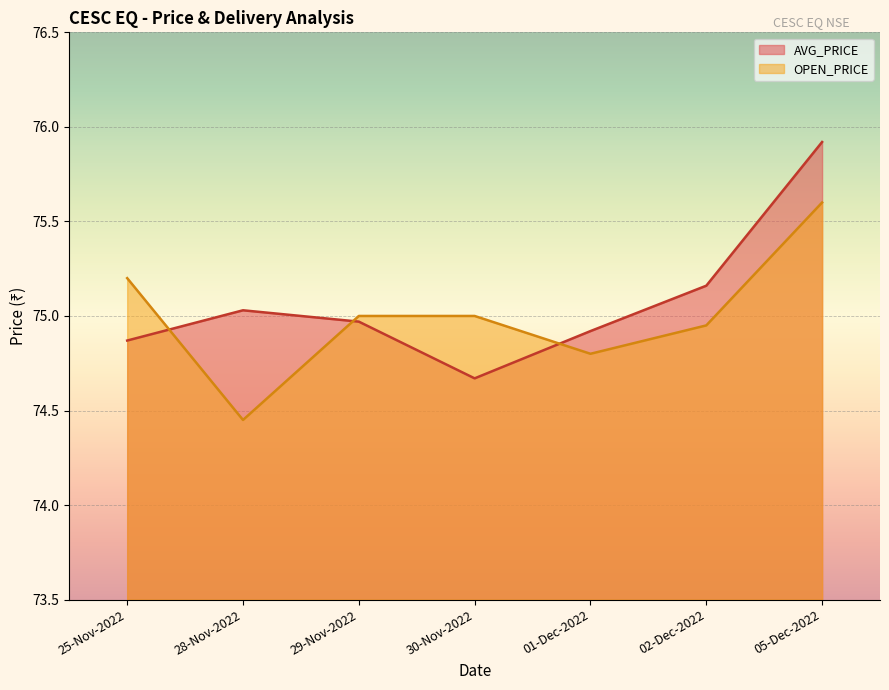

Where do AVG_PRICE and OPEN_PRICE first cross each other?

25-Nov-2022 and 28-Nov-2022